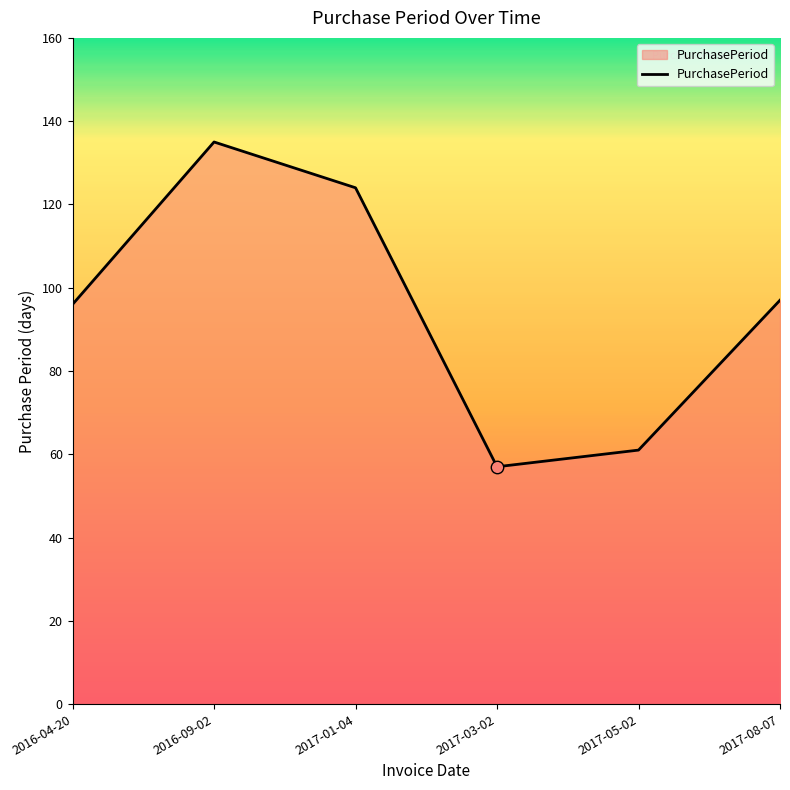

What is the change in value from 2016-04-20 to 2016-09-02?

+39